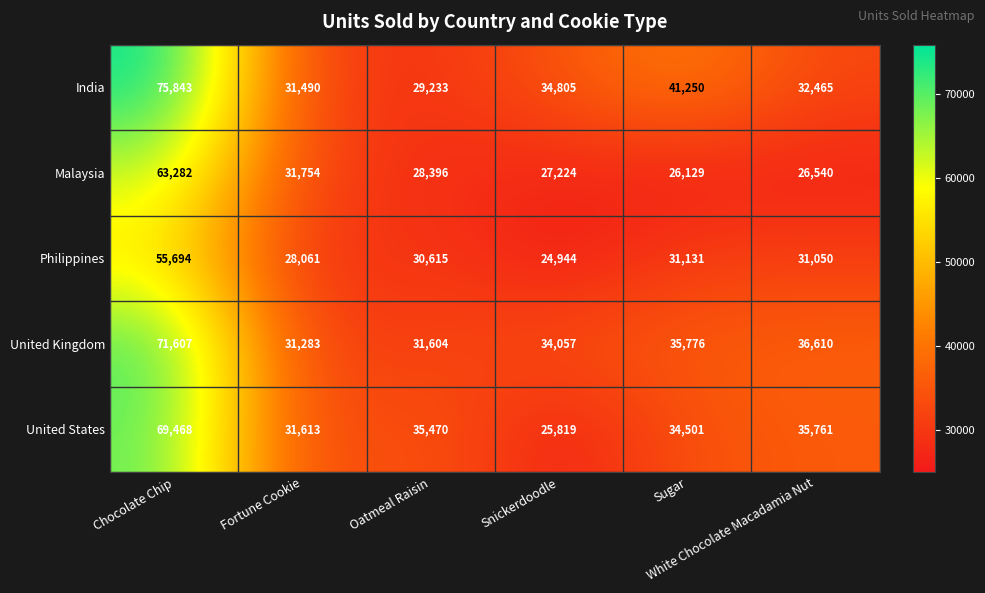

Rank the series by their maximum value, from lowest to highest.

Philippines, Malaysia, United States, United Kingdom, India